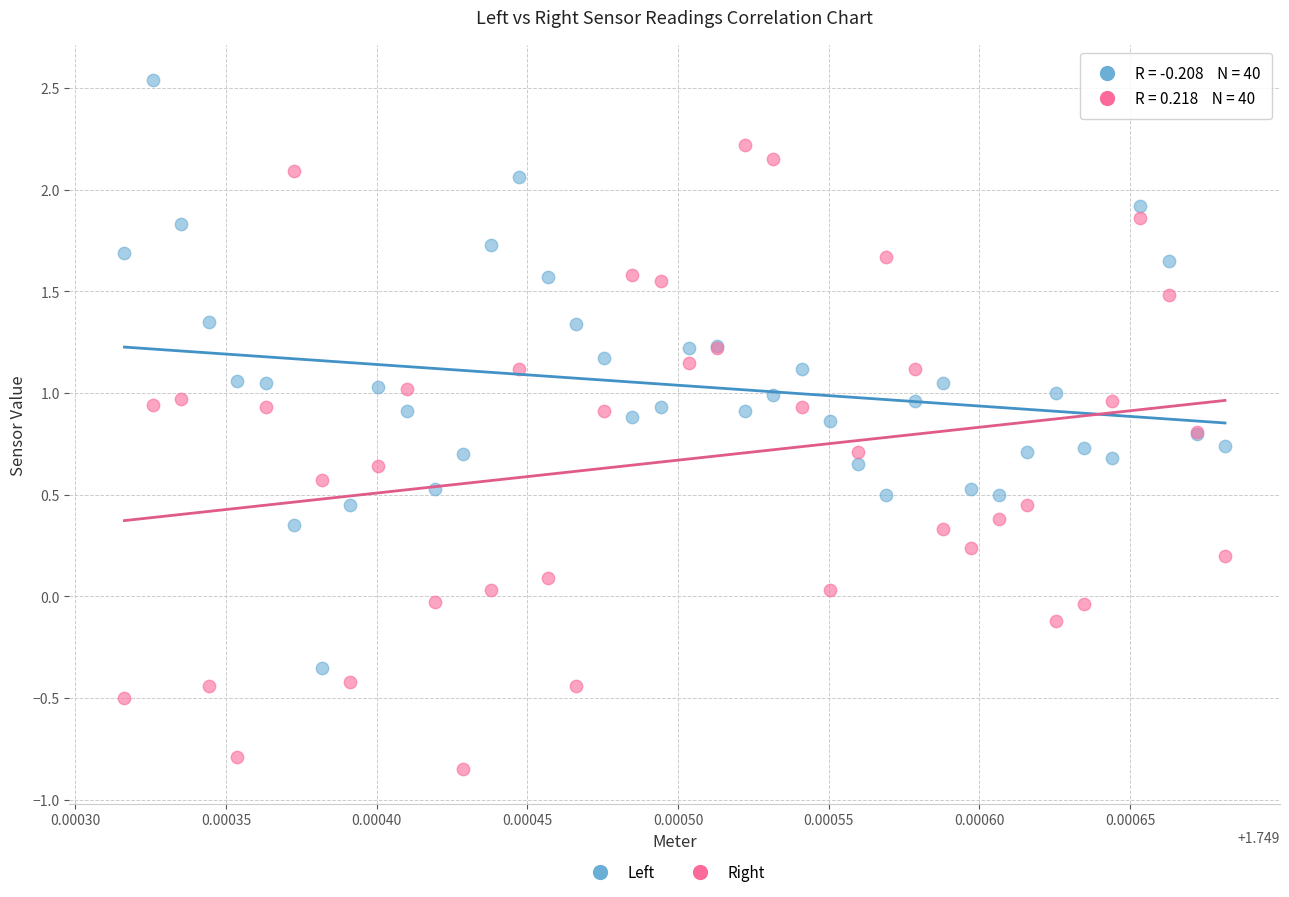

Which series reaches the maximum Y coordinate?

Left